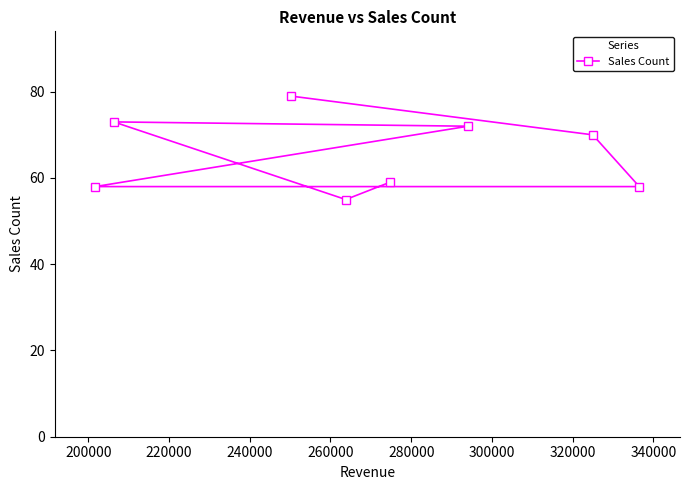

What is the maximum value shown in the chart?

79